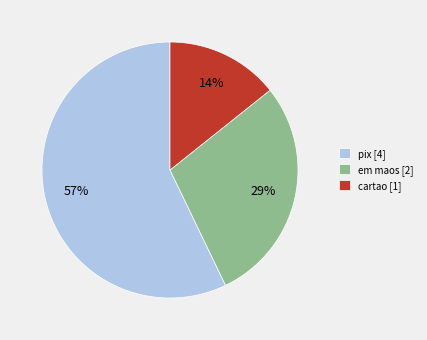

Is it true that cartao [1] is 1% of the pie?

False